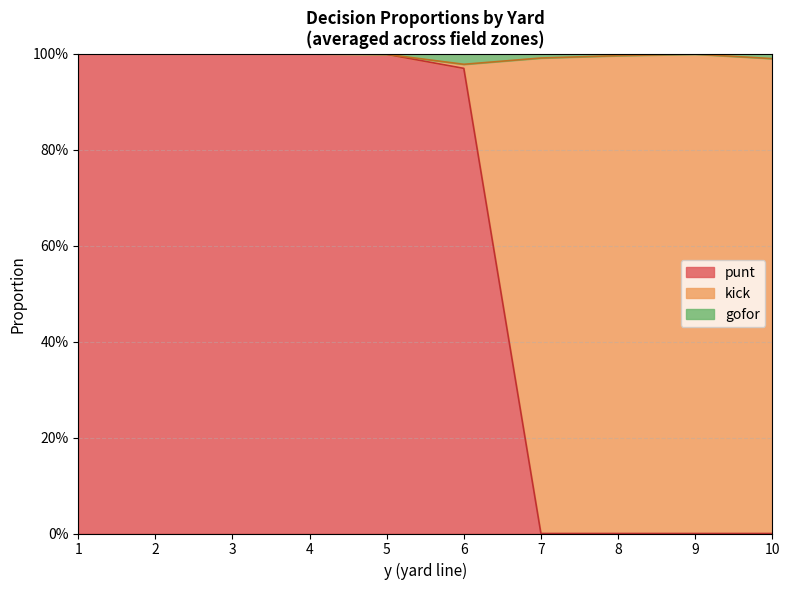

What are all the series names shown in the legend?

punt, kick, gofor